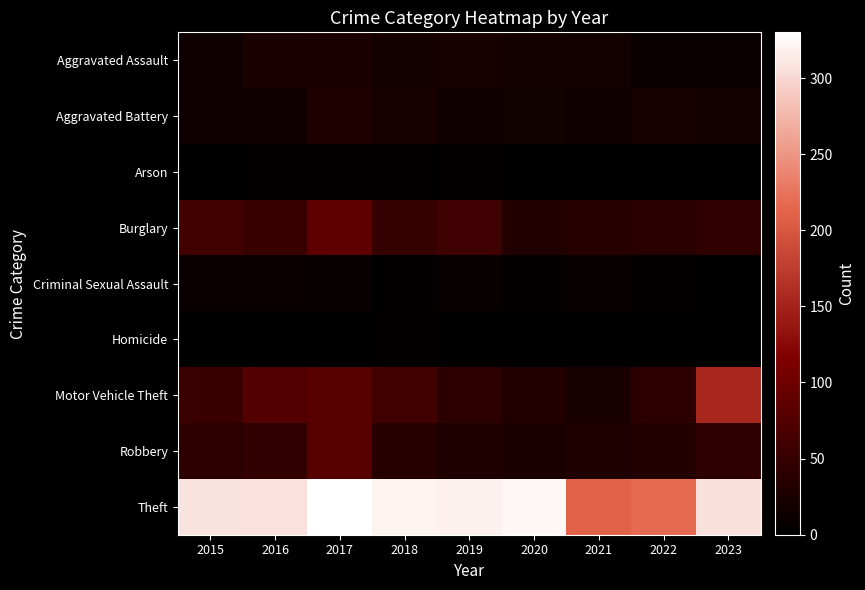

What is the spread (max minus min) of values at 2016?

307